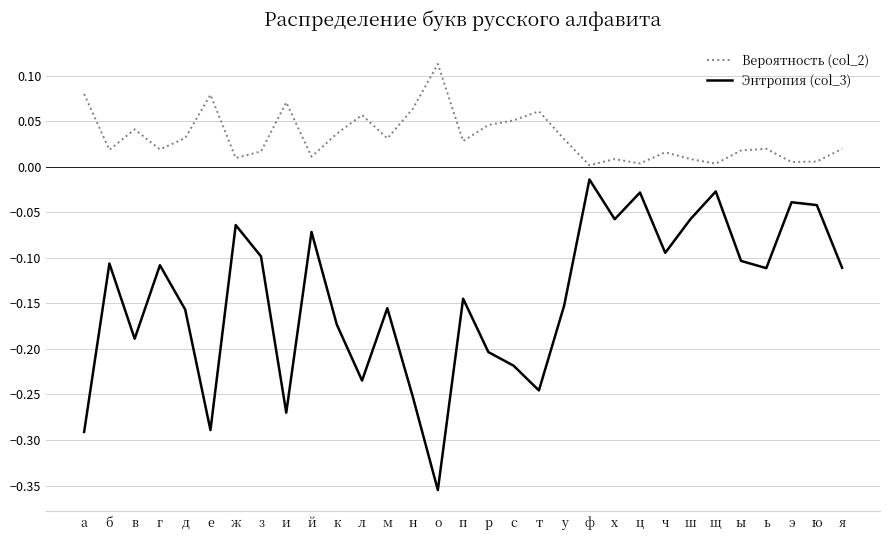

True or false: Энтропия (col_3) and Вероятность (col_2) intersect in this chart.

False